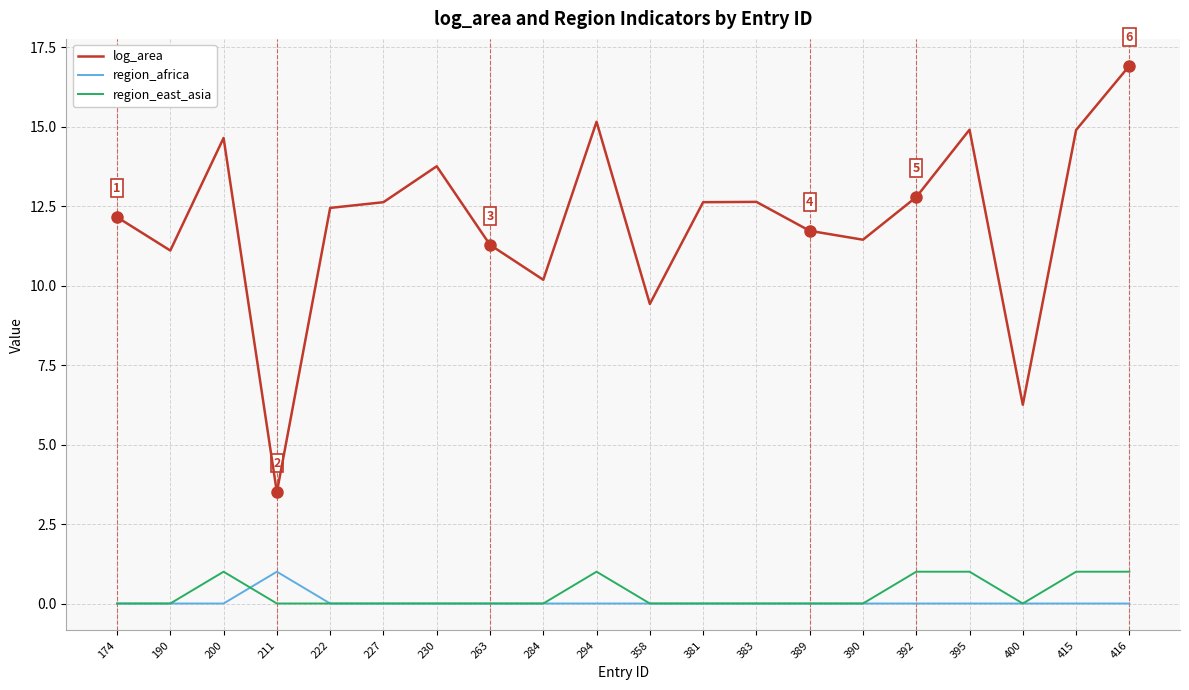

Rank the series at 294 from lowest to highest value.

region_africa, region_east_asia, log_area